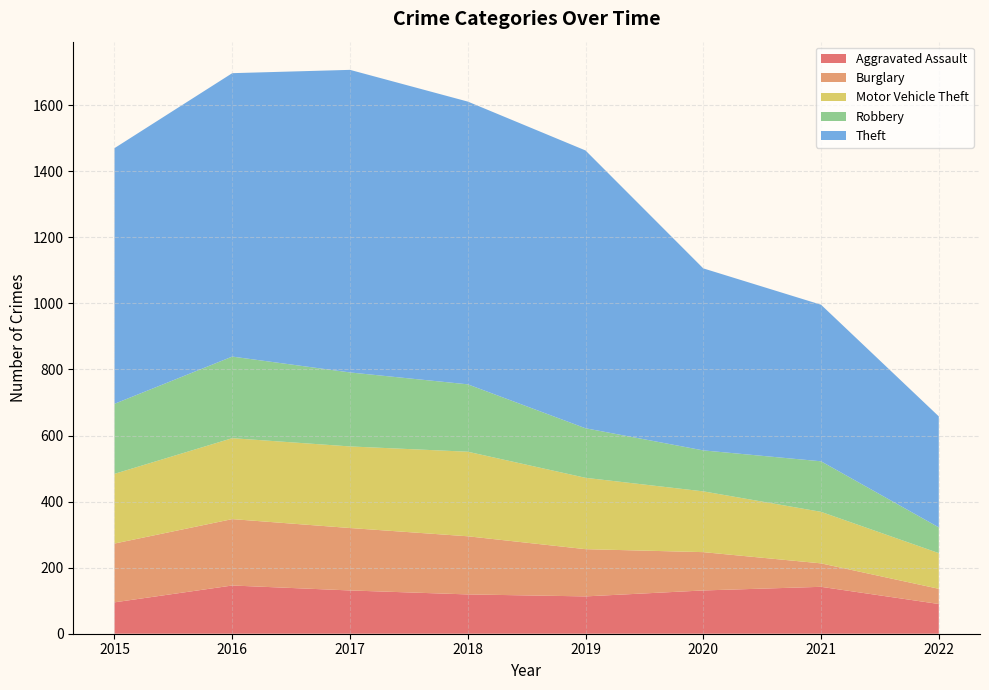

Reading right to left, transcribe all the data shown in this chart.

Aggravated Assault: 2022=90	2021=142	2020=131	2019=113	2018=119	2017=131	2016=146	2015=95
Burglary: 2022=46	2021=71	2020=116	2019=143	2018=176	2017=189	2016=201	2015=178
Motor Vehicle Theft: 2022=108	2021=156	2020=184	2019=216	2018=256	2017=247	2016=245	2015=211
Robbery: 2022=78	2021=153	2020=124	2019=150	2018=204	2017=224	2016=247	2015=212
Theft: 2022=336	2021=474	2020=551	2019=841	2018=856	2017=916	2016=858	2015=774